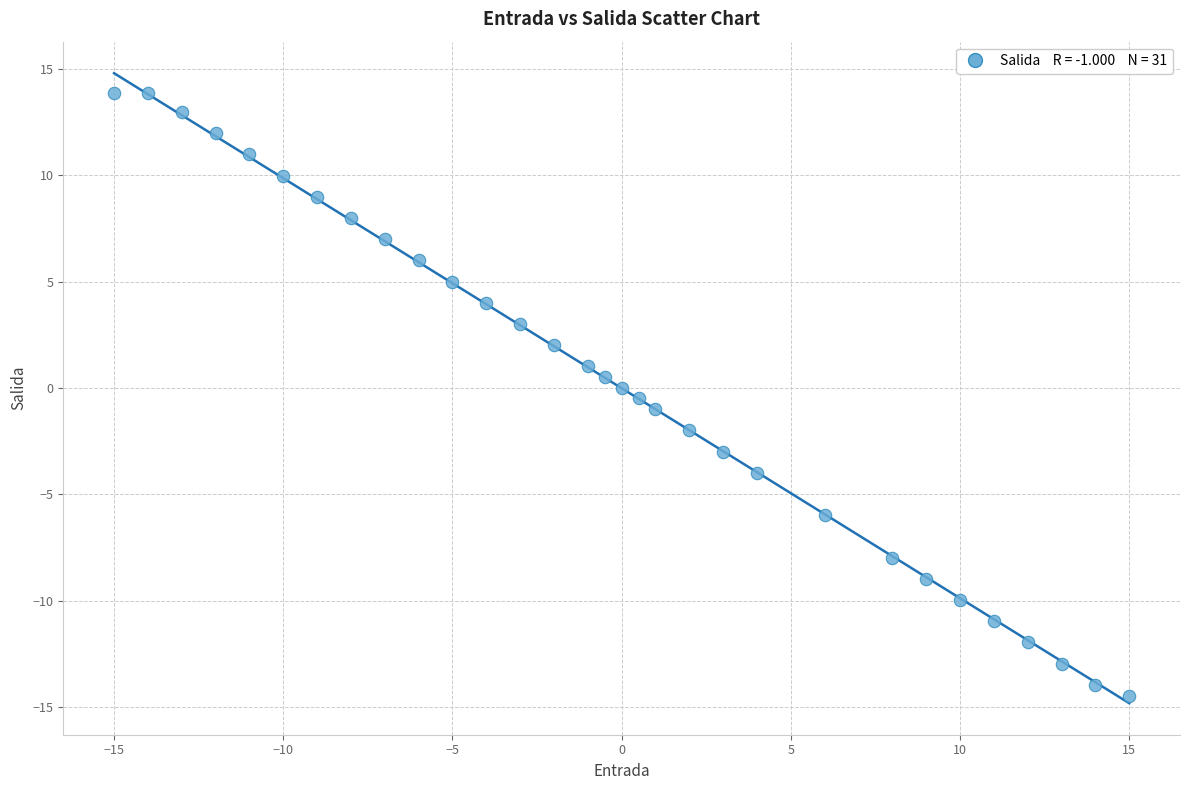

What is the range of Y values (max minus min)?

28.4